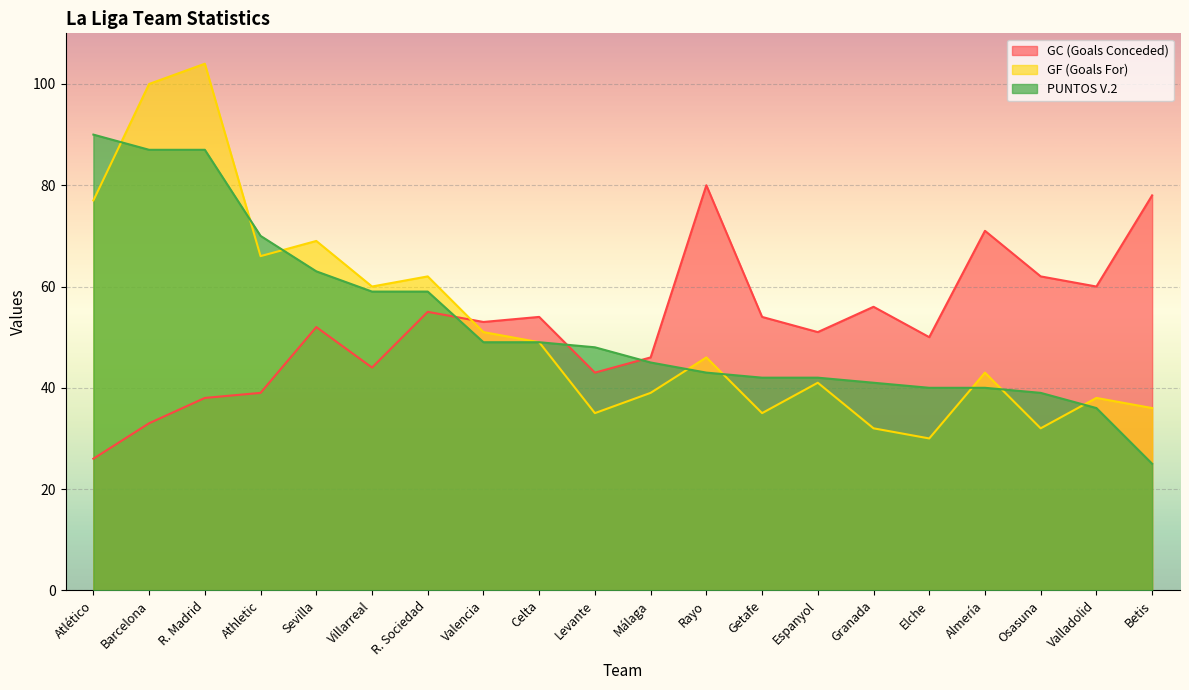

The PUNTOS V.2 series shows 45 at Málaga. True or false?

True